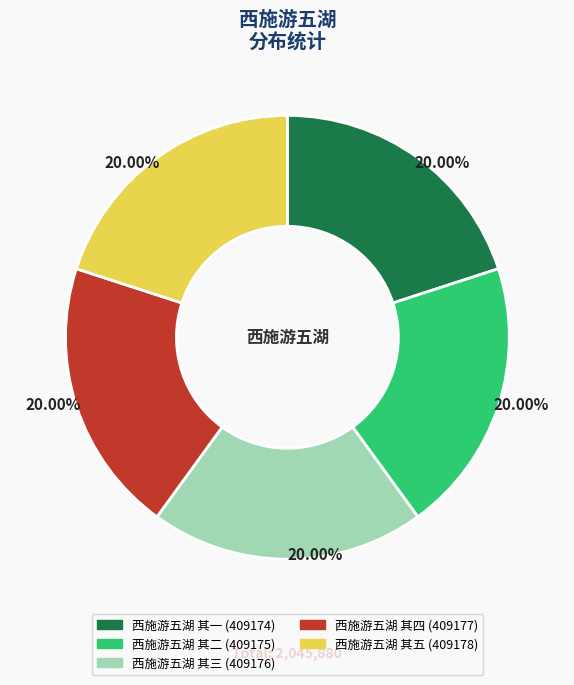

To the nearest percent, what portion does 西施游五湖 其二 represent?

20%